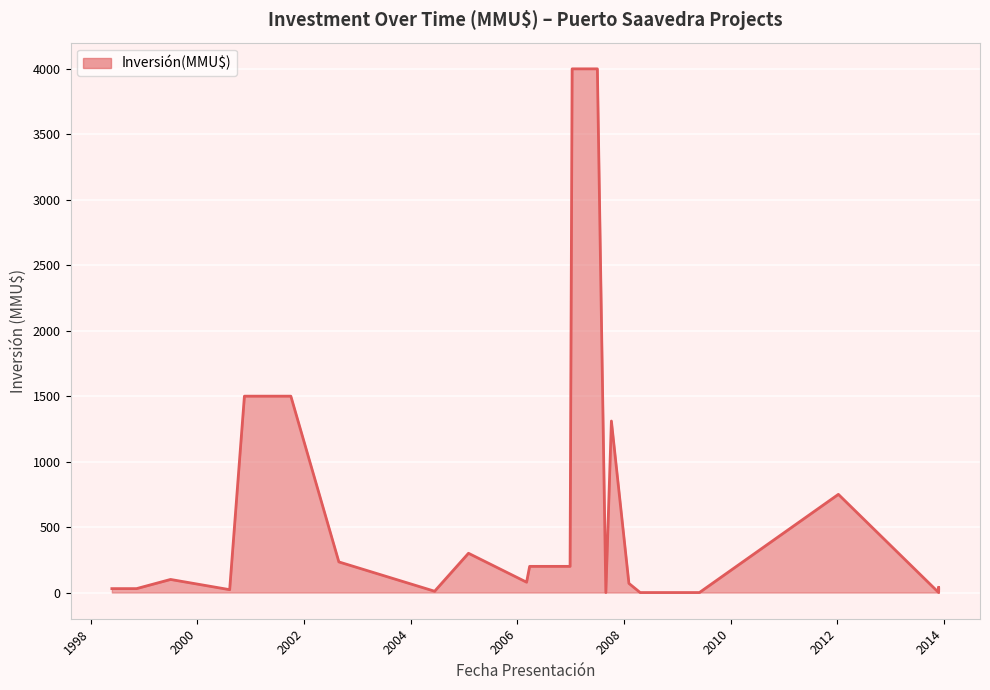

True or false: the data has more than 0 interior local peaks.

True